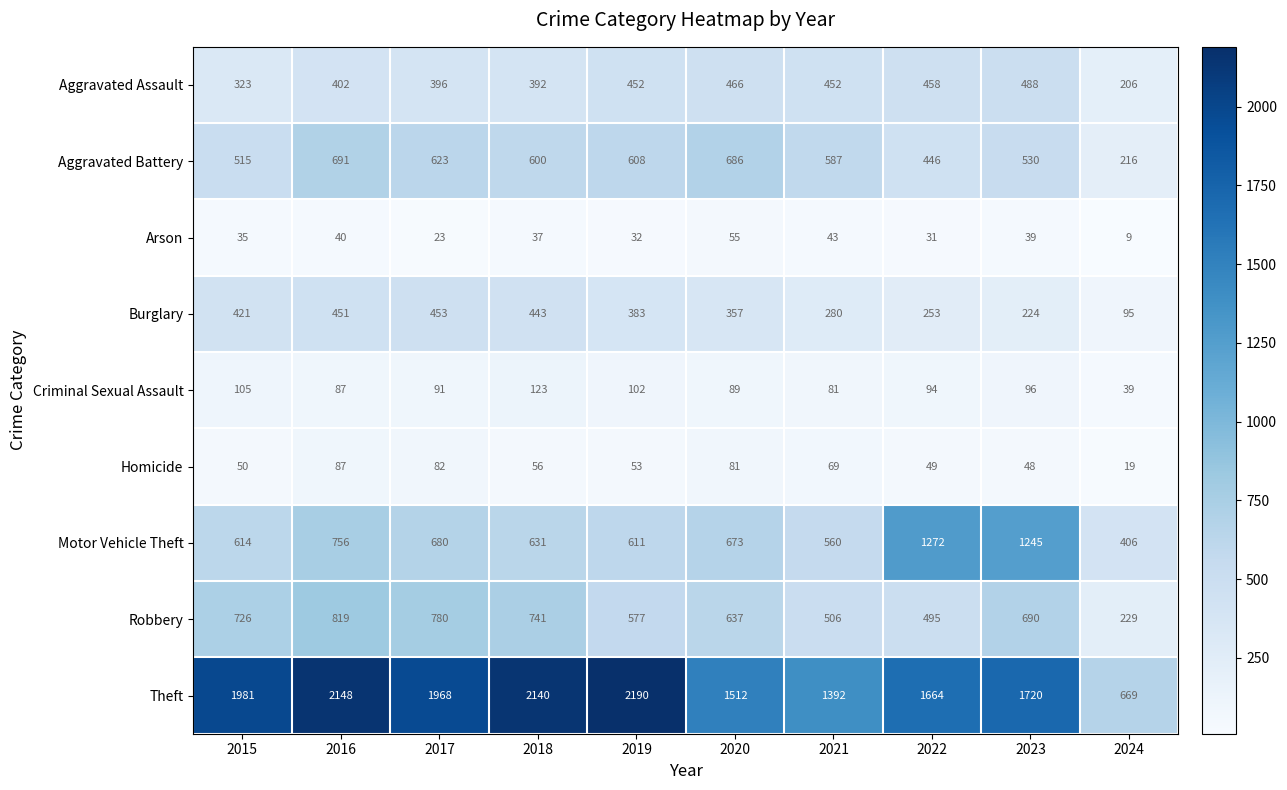

Where does the Criminal Sexual Assault series first go above 94?

2015